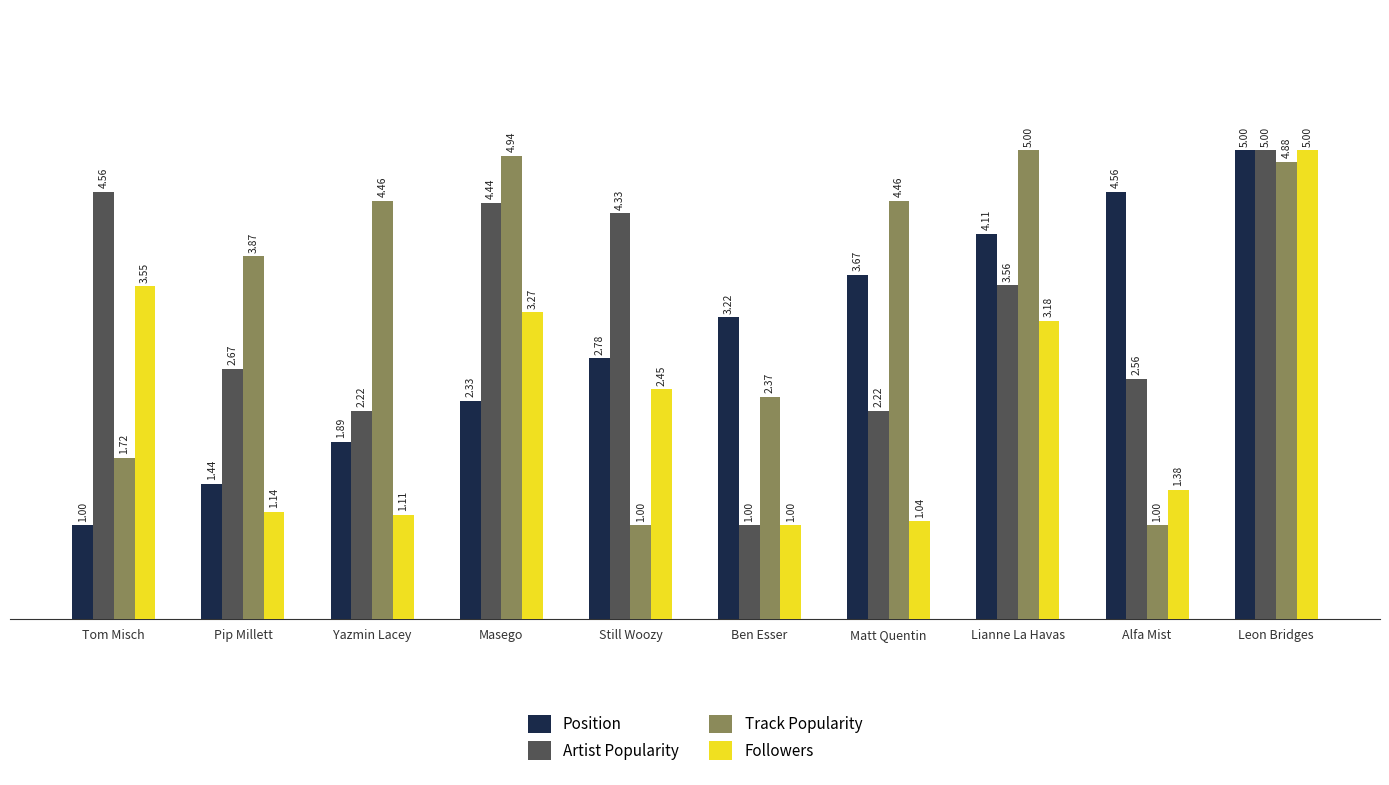

List the labels in order of Position value, largest first.

Leon Bridges, Alfa Mist, Lianne La Havas, Matt Quentin, Ben Esser, Still Woozy, Masego, Yazmin Lacey, Pip Millett, Tom Misch